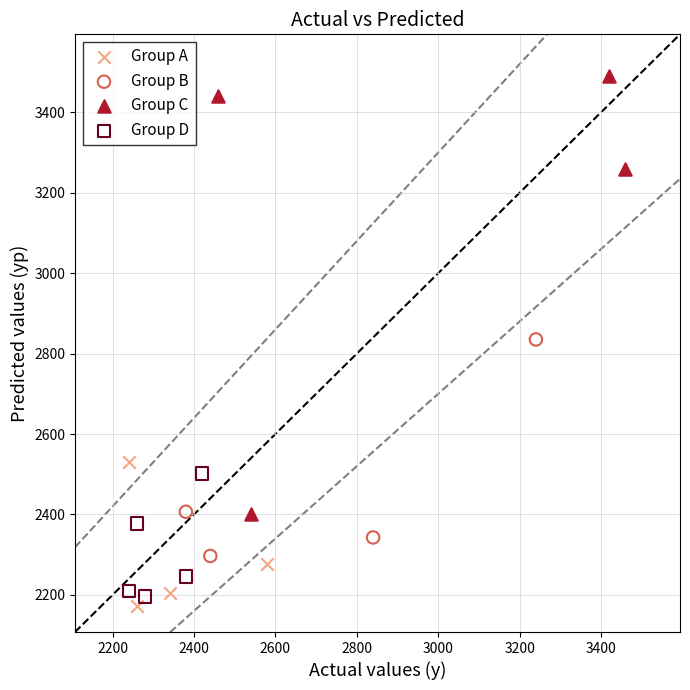

Which series has the widest spread of Y values?

Group C